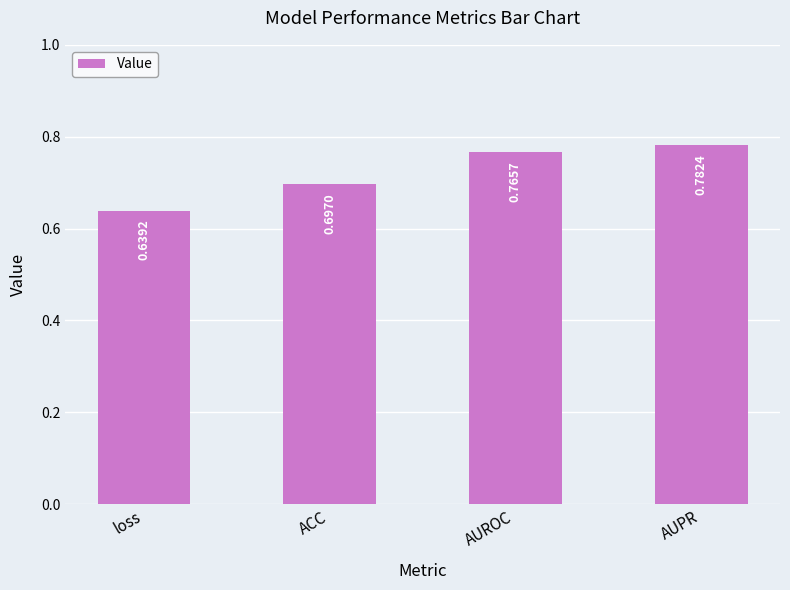

What position from the left is ACC?

2